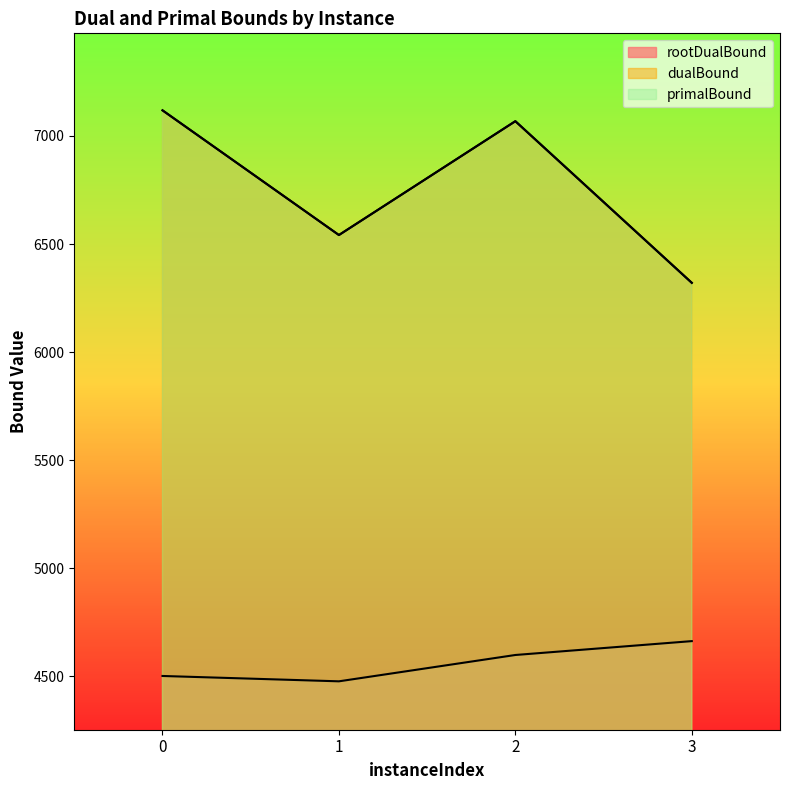

True or false: dualBound and primalBound cross at least once.

False